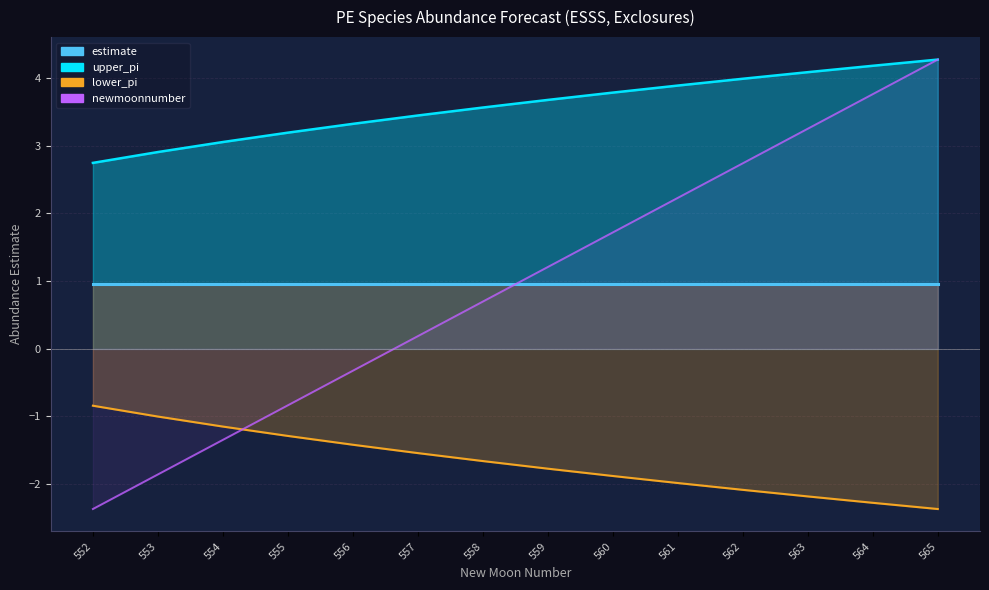

At how many categories does at least one series exceed 0?

14